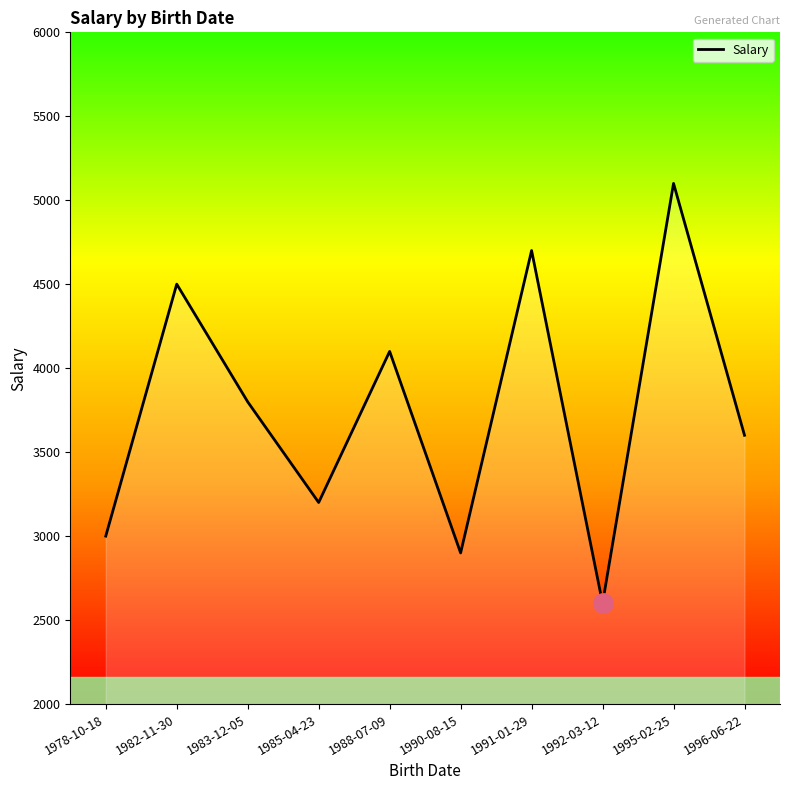

What is the sum of the values at 1990-08-15 and 1978-10-18?

5900.9